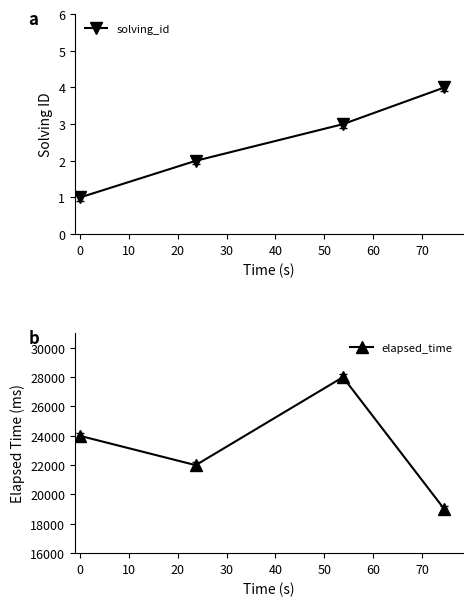

True or false: solving_id has more than 1 interior local peaks.

False